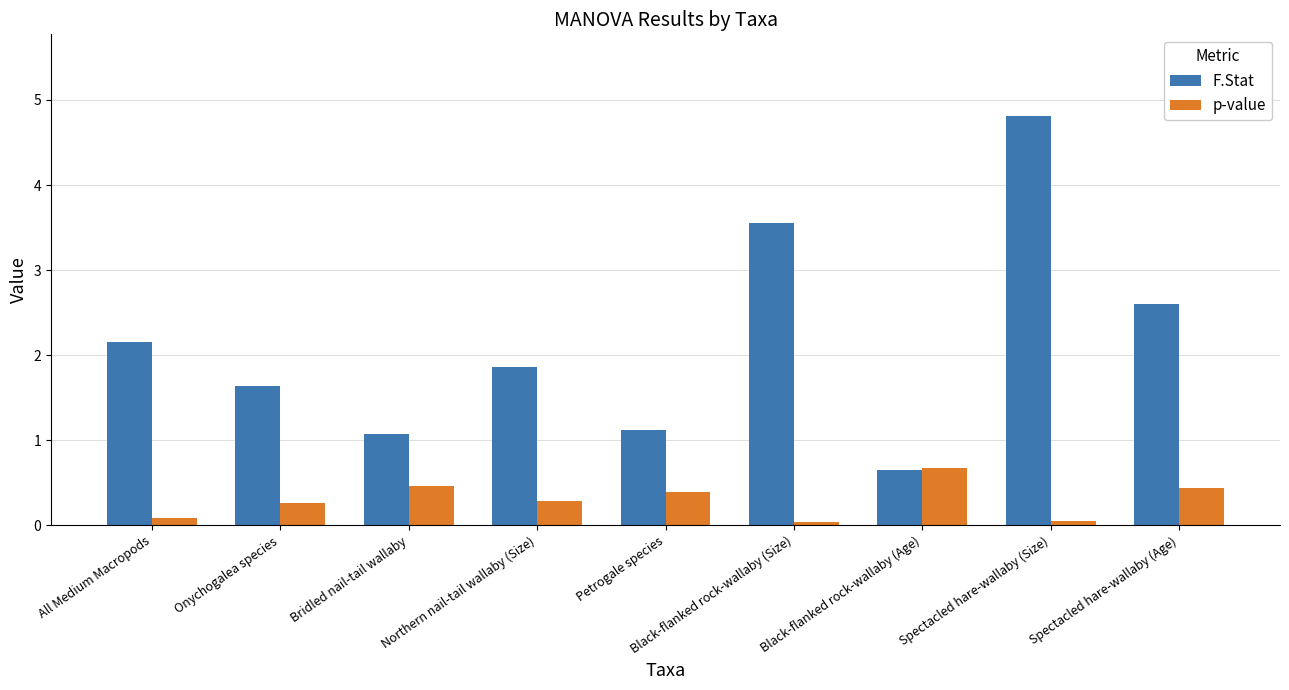

List the series in order of their peak value, lowest first.

p-value, F.Stat